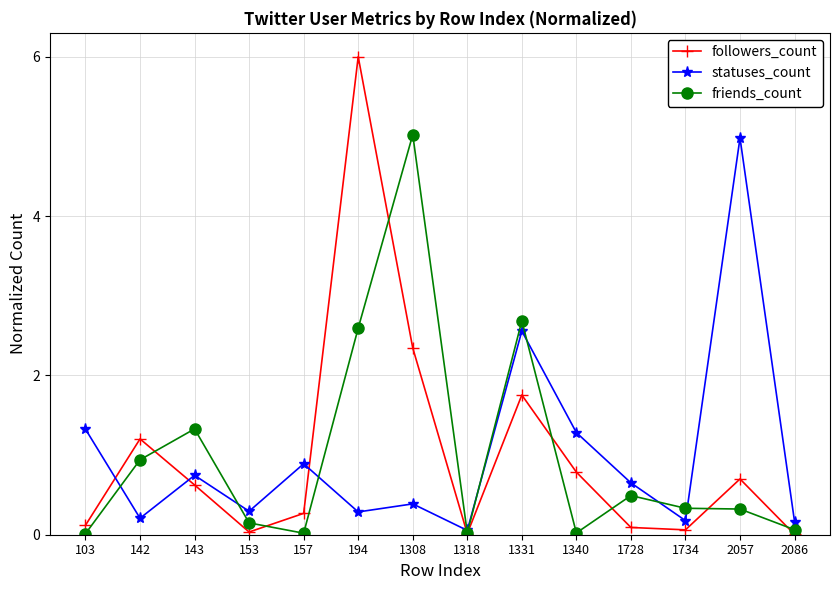

Where do followers_count and friends_count first cross each other?

142 and 143